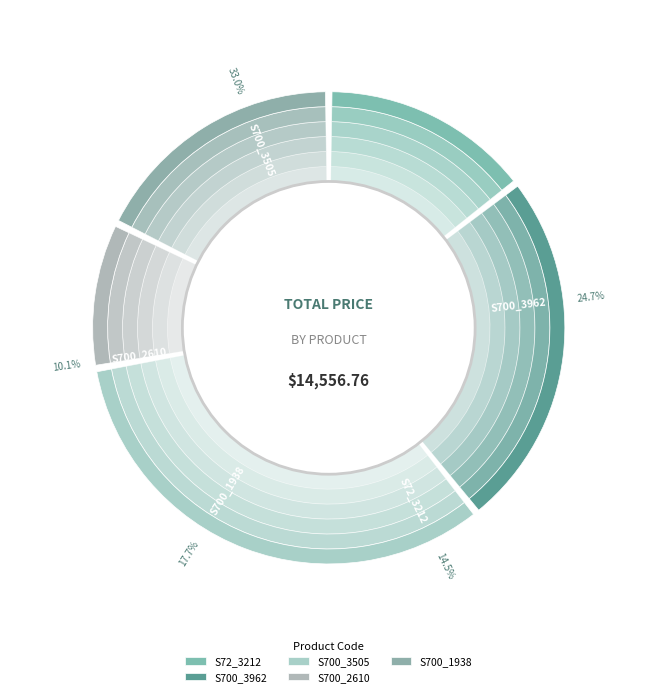

Rank the categories by value from lowest to highest.

S700_2610, S72_3212, S700_1938, S700_3962, S700_3505